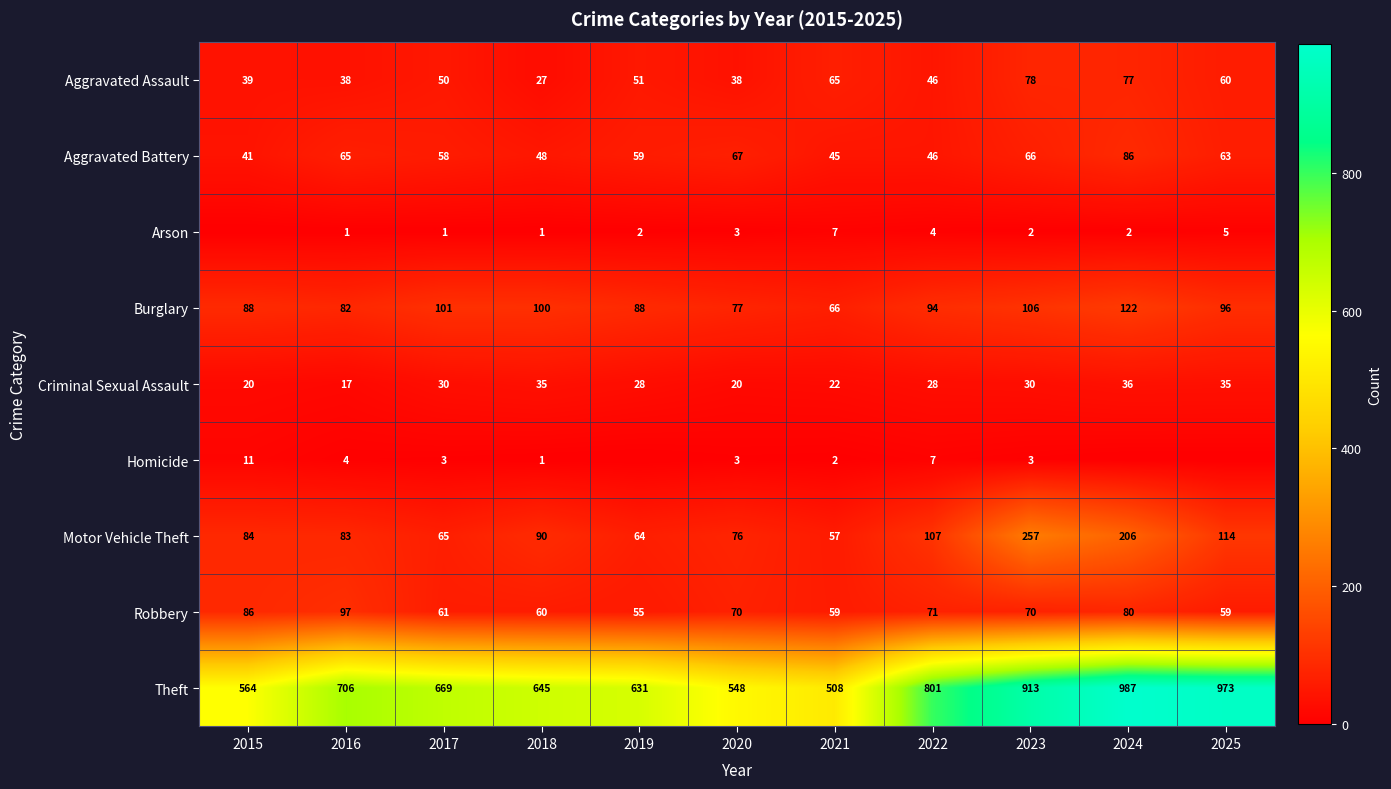

What is the maximum value for Motor Vehicle Theft?

257